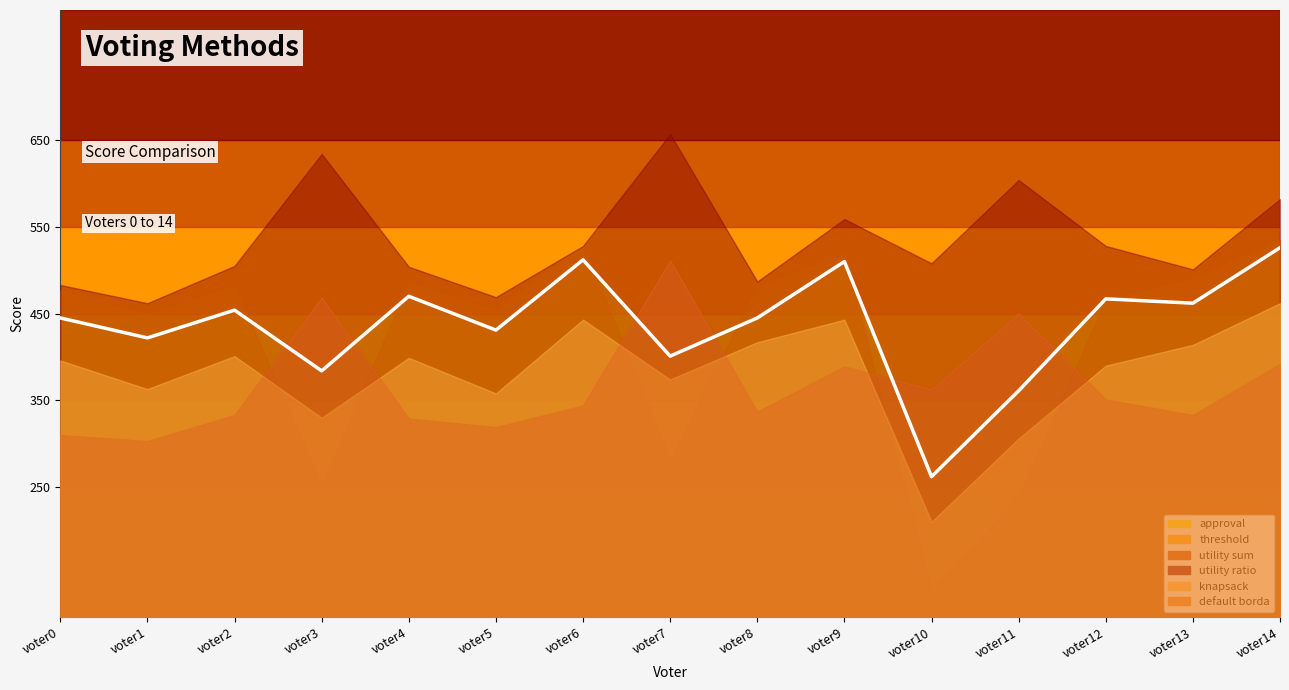

Reading right to left, extract all data points from this chart.

approval: 526	462	467	361	262	510	445	401	512	431	470	384	454	422	445
threshold: 535	491	466	239	129	519	481	282	530	454	485	253	482	449	477
utility sum: 392	333	351	451	363	389	337	512	344	319	329	469	333	303	310
utility ratio: 582	501	528	604	508	559	487	657	528	469	504	634	505	462	483
knapsack: 462	414	390	306	210	443	417	374	443	358	399	330	401	363	396
default borda: 392	333	351	451	363	389	337	512	344	319	329	469	333	303	310